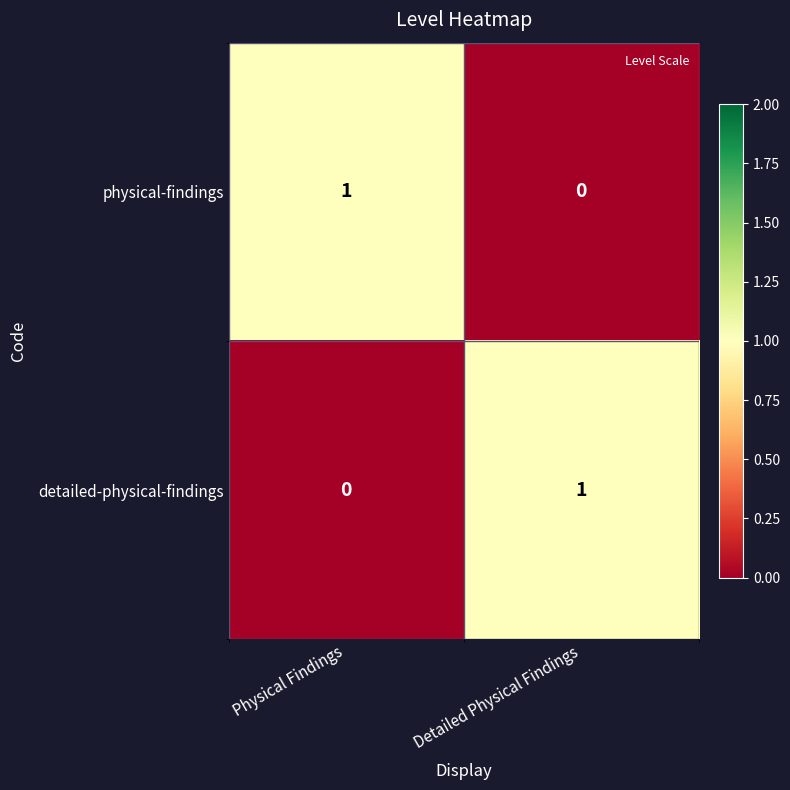

List the labels in order of physical-findings value, largest first.

Physical Findings, Detailed Physical Findings